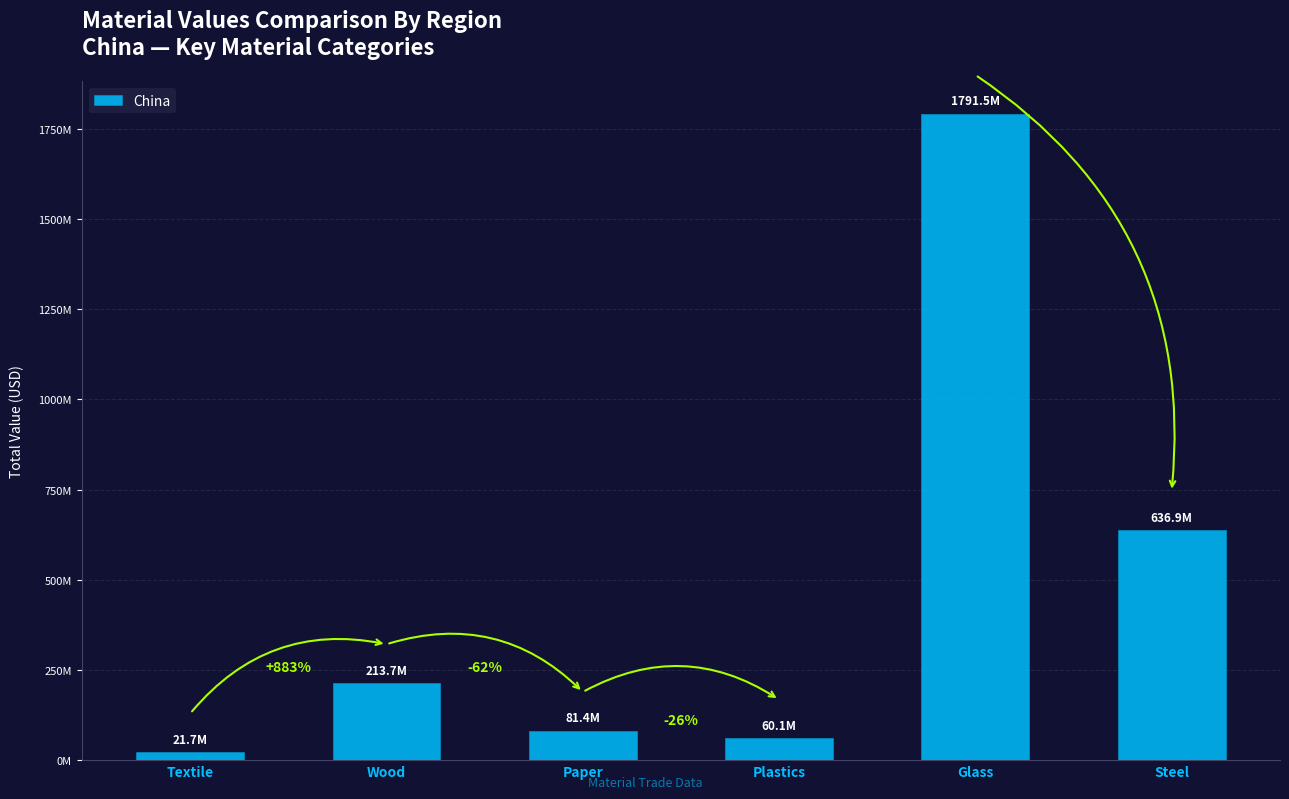

What is the average value?

467534284.8